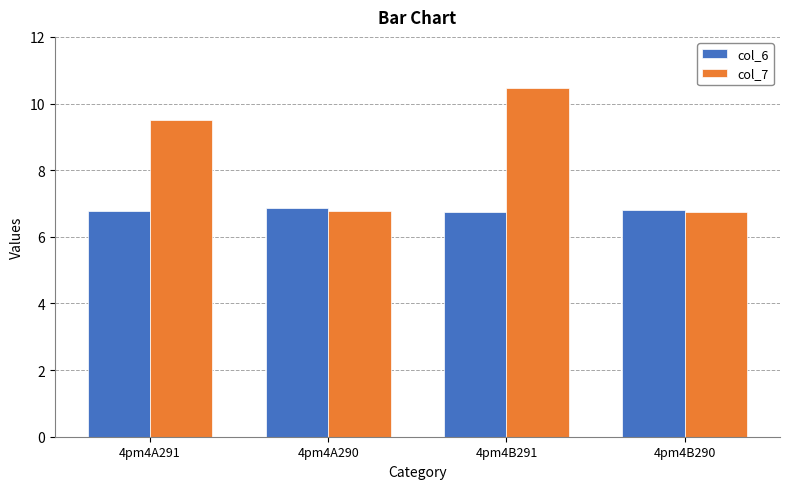

Does the chart contain stacked bars?

No